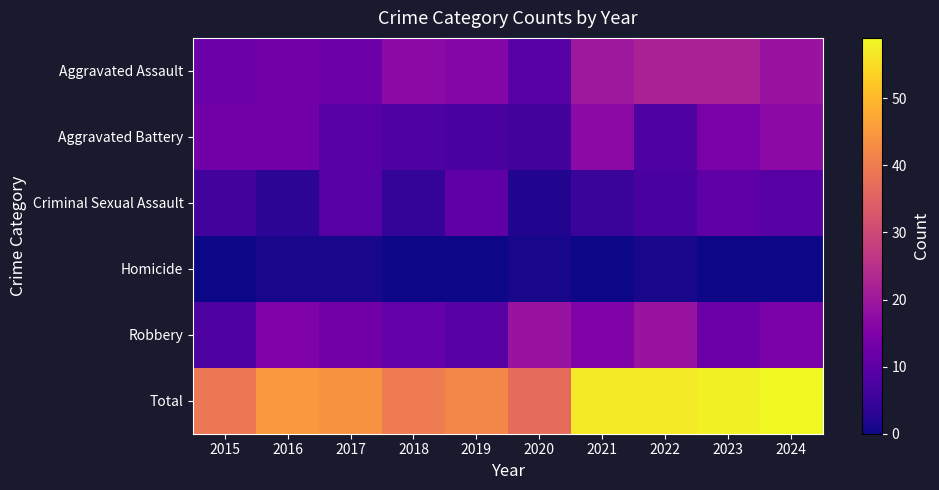

Which series has the largest range (max minus min)?

Total